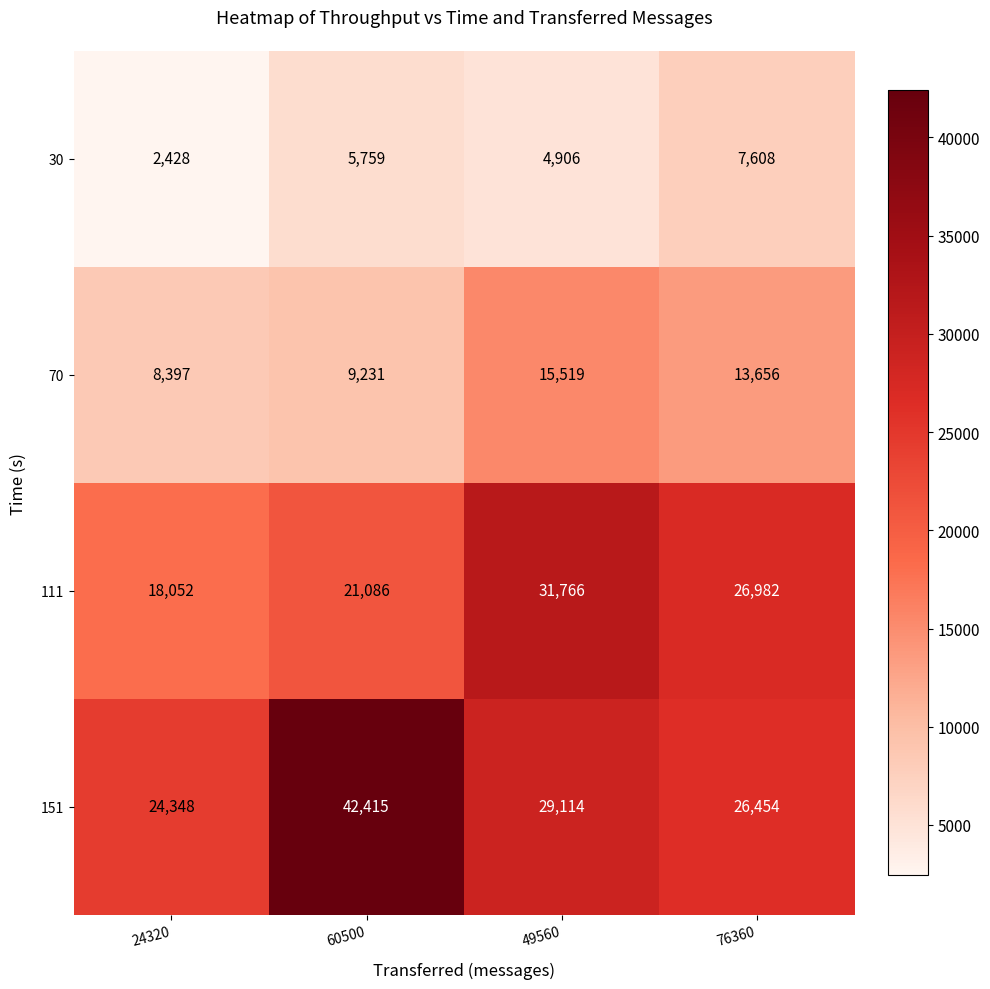

Reading left to right, list all the values displayed in this chart.

30: 24320=2428	60500=5759	49560=4906	76360=7608
70: 24320=8397	60500=9231	49560=15519	76360=13656
111: 24320=18052	60500=21086	49560=31766	76360=26982
151: 24320=24348	60500=42415	49560=29114	76360=26454